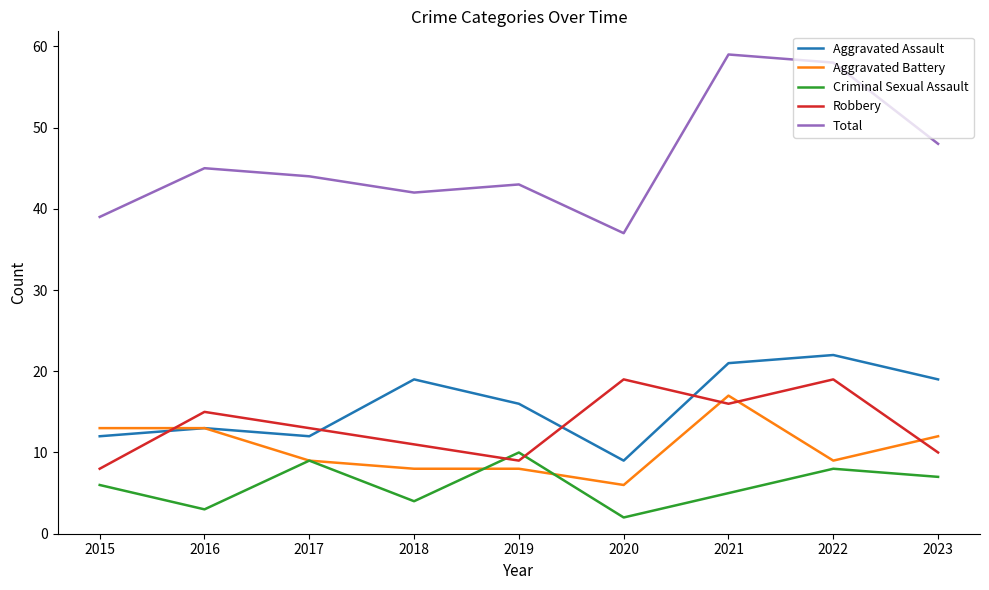

What is the average value of the Aggravated Assault series?

16